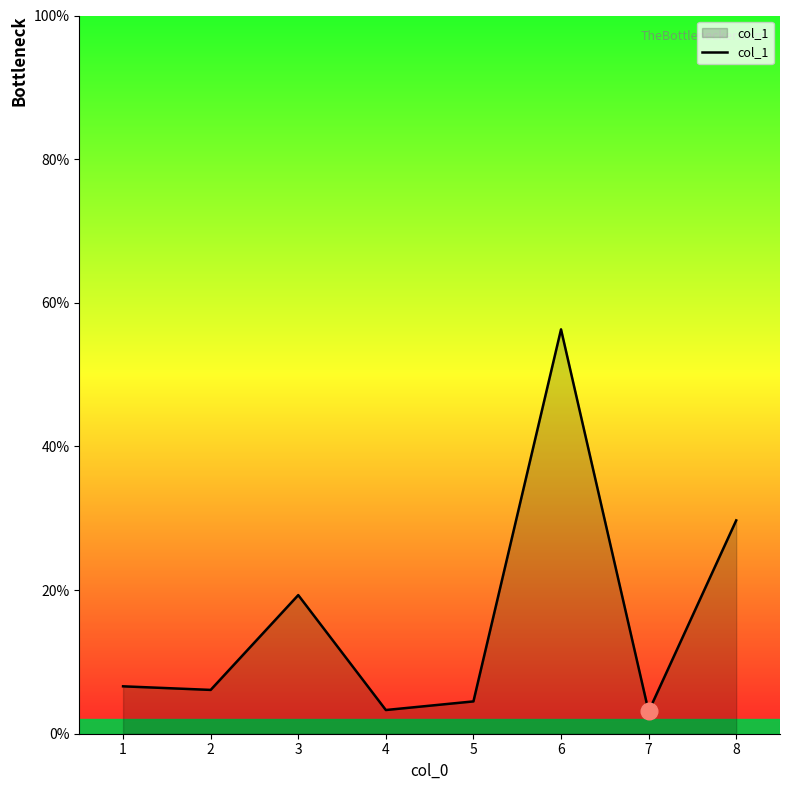

Is it true that the value at 2 is 6.1?

True